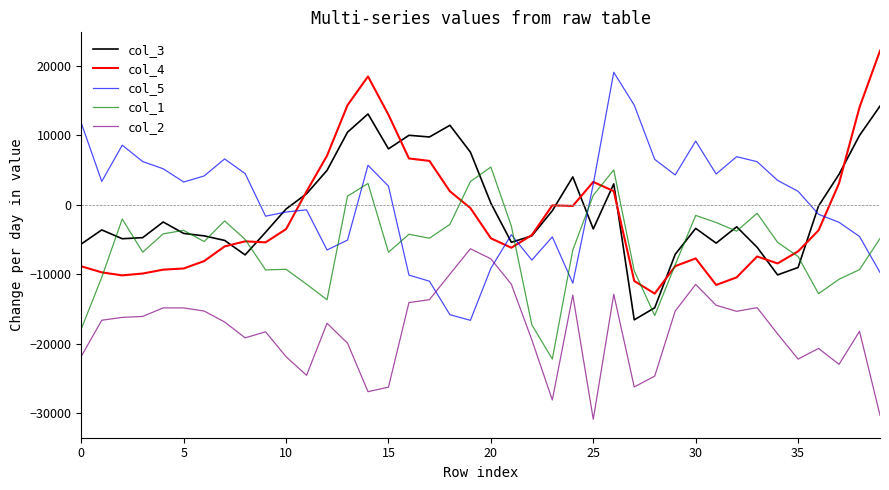

List the series in order of their peak value, lowest first.

col_2, col_1, col_3, col_5, col_4